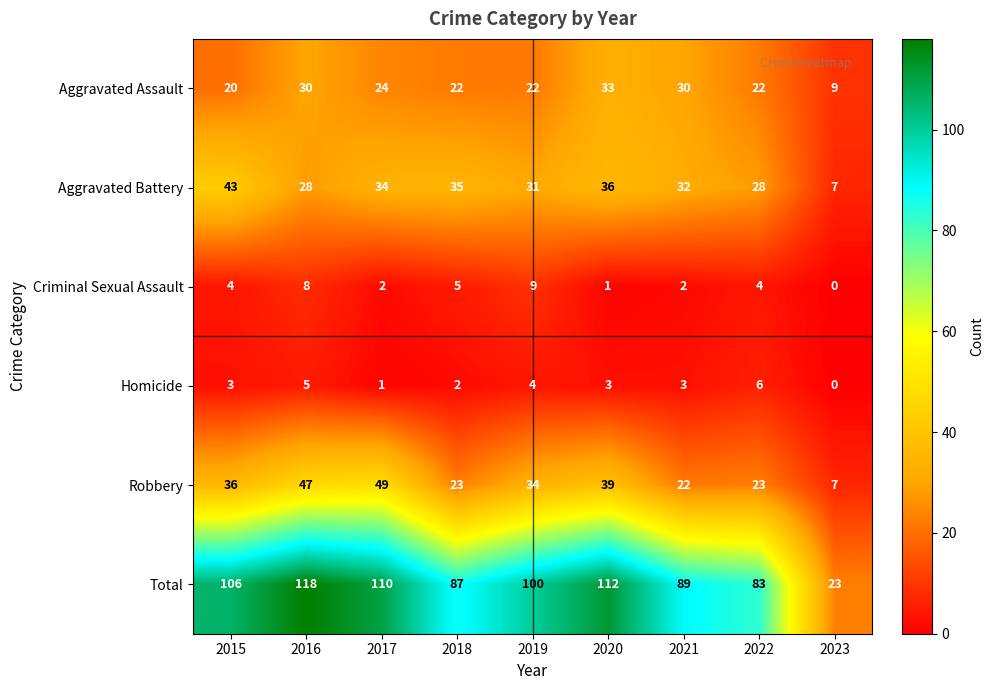

Which label corresponds to the largest value in the chart?

2016